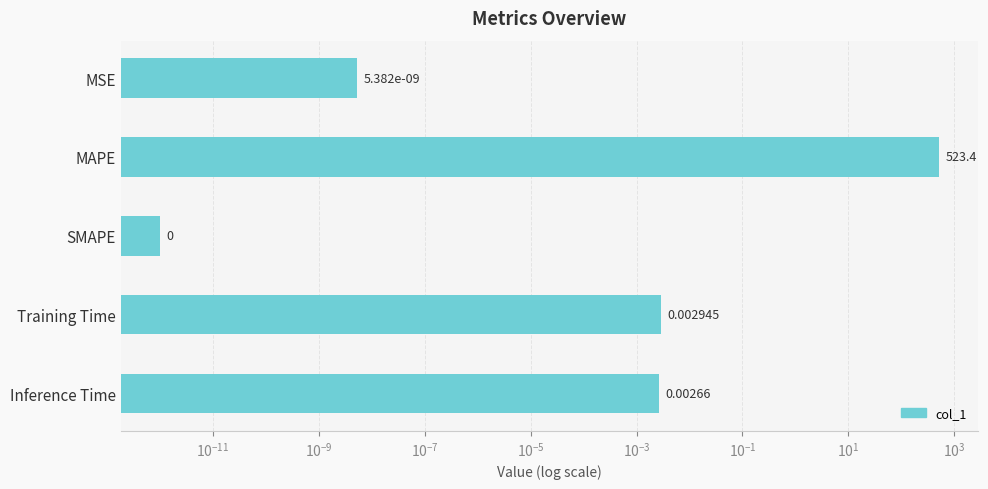

What is the average value?

104.7